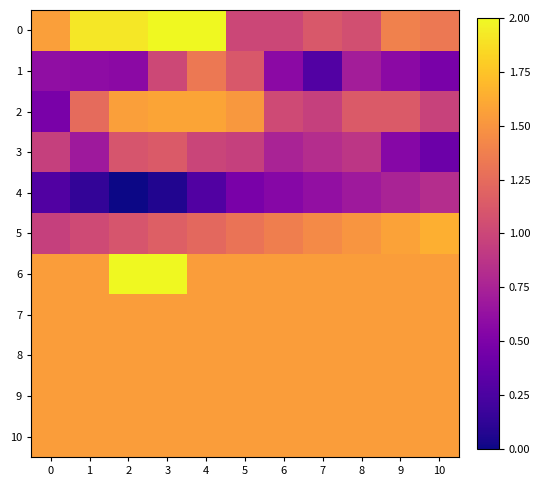

Between 6 and 9, which is larger?

9